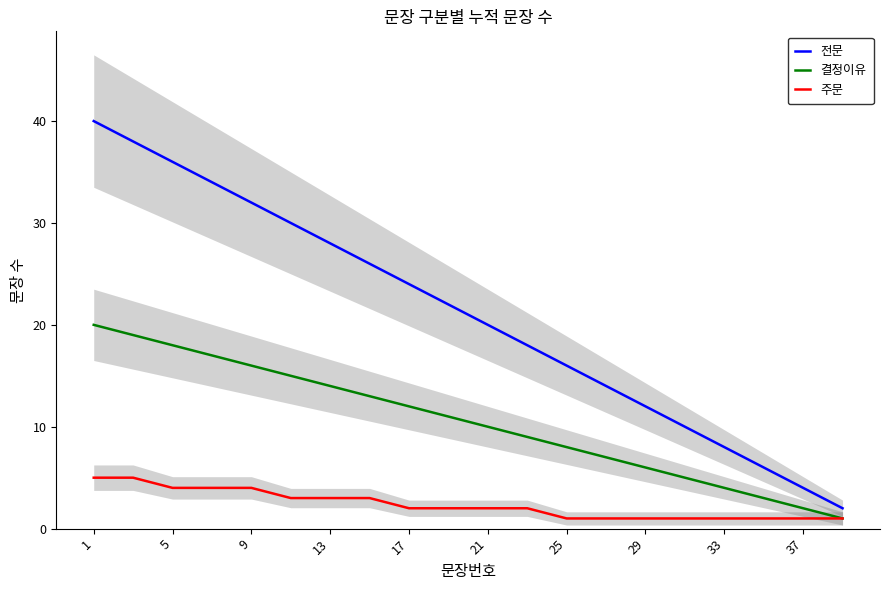

At which category is the sum across all series the highest?

1